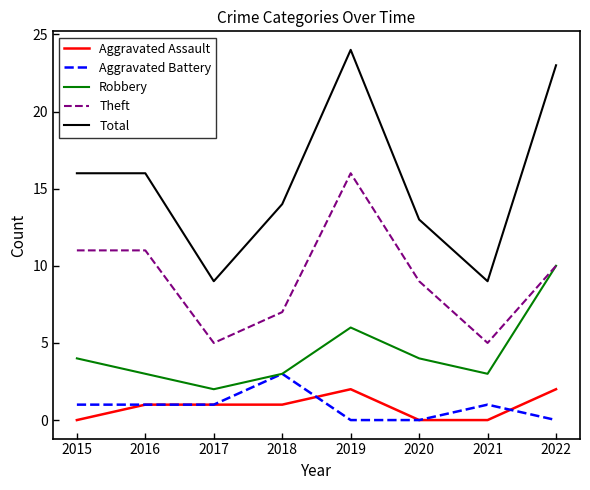

Which series has the largest range (max minus min)?

Total